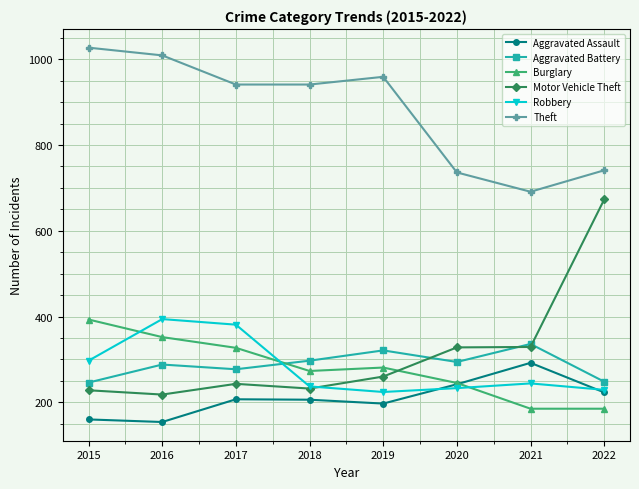

Which series changed the most between 2017 and 2021?

Theft